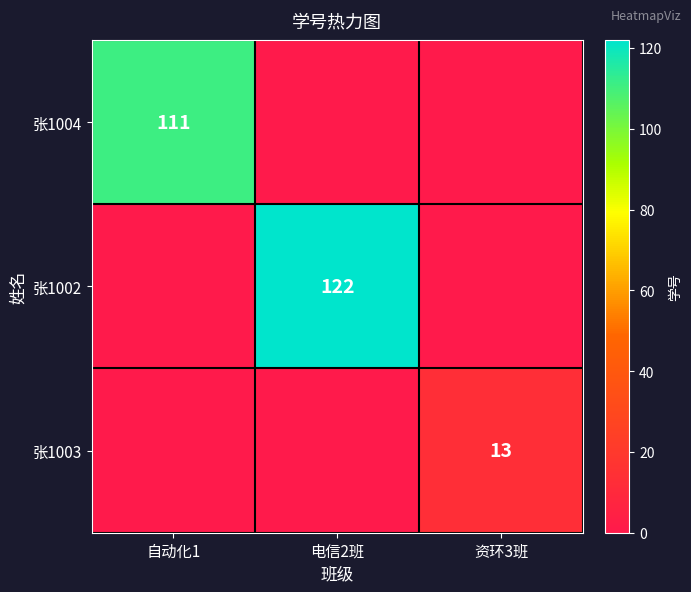

Is it true that 张1003 equals 5 at 资环3班?

False